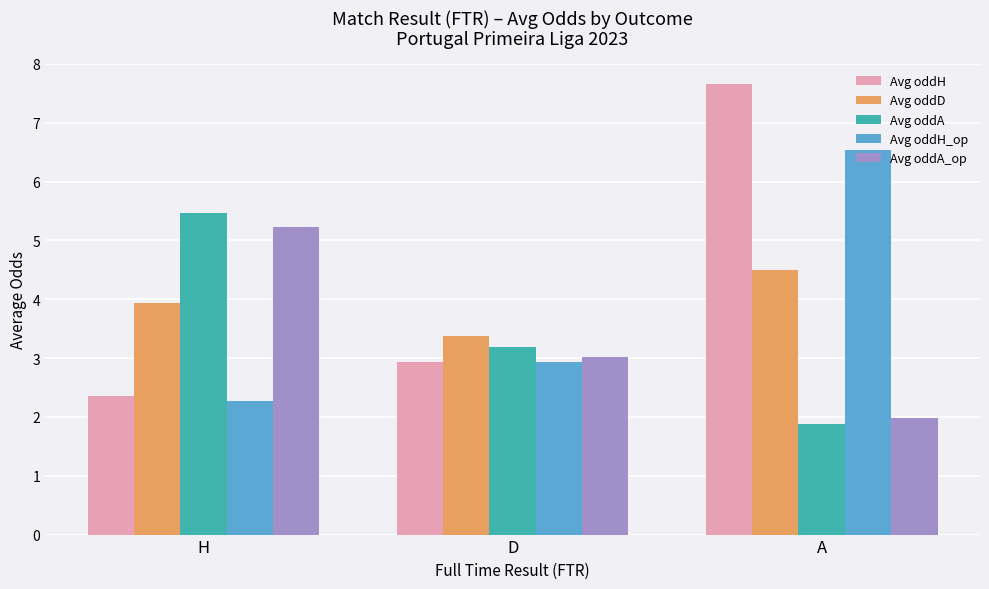

What is the lowest value of the Avg oddH_op series?

2.3